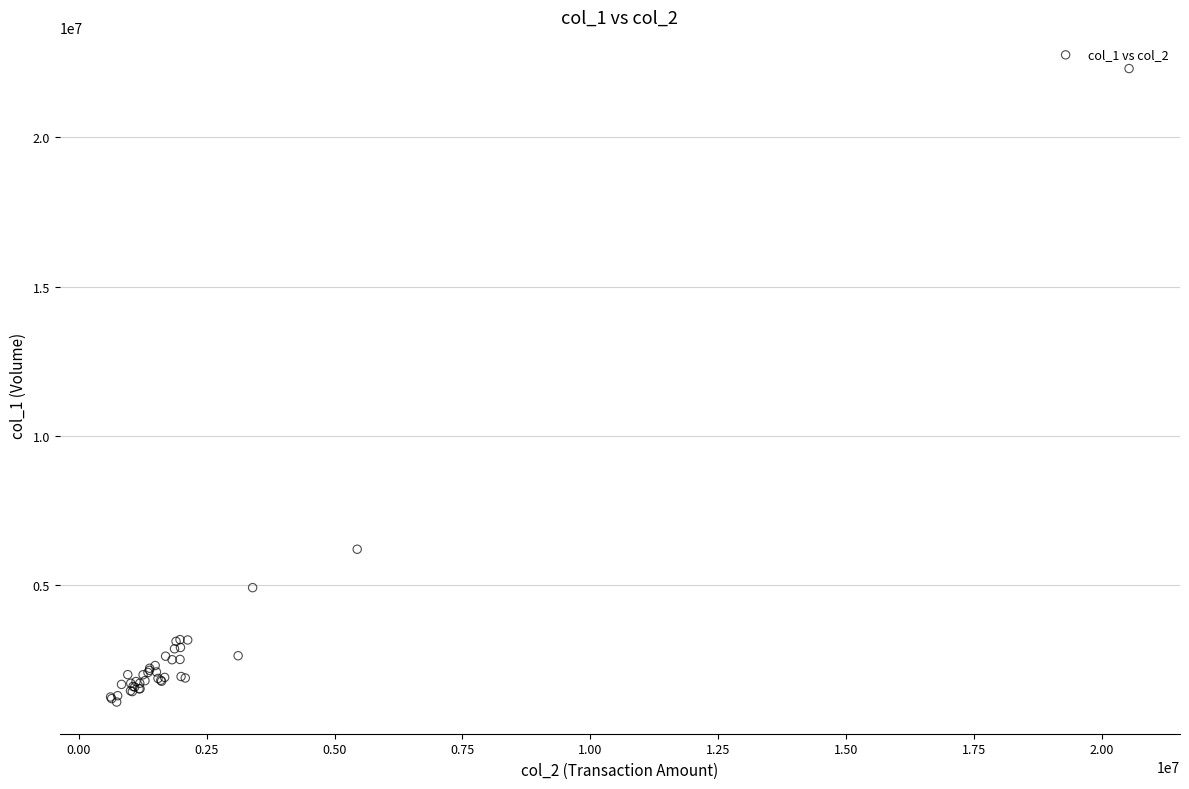

What Y value in the scatter plot is closest to 11697500?

6212000